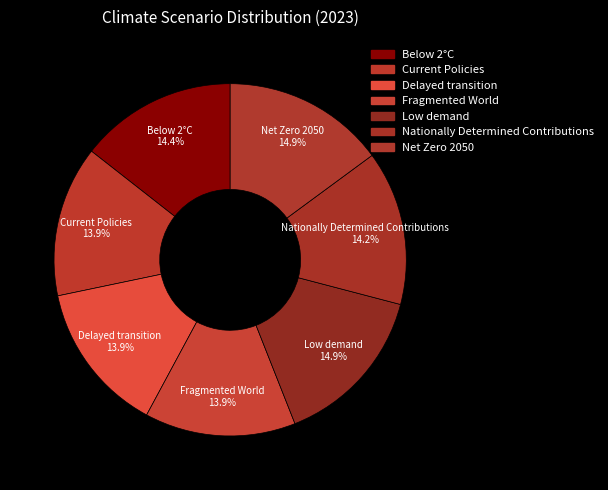

Is it true that Delayed transition is 19% of the pie?

False